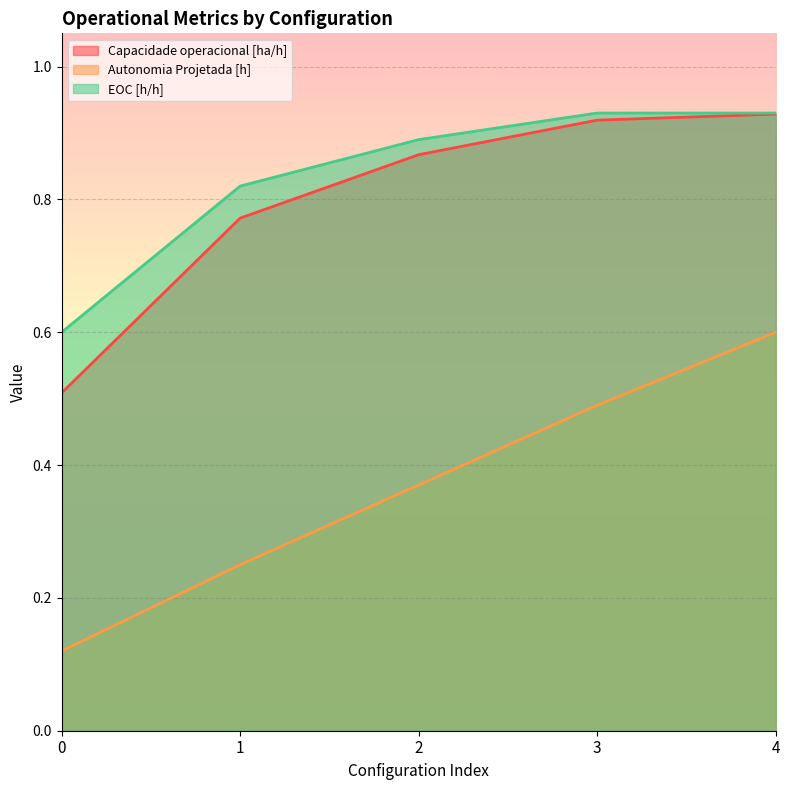

True or false: Autonomia Projetada [h] has a value of 0.5 at 3.

True